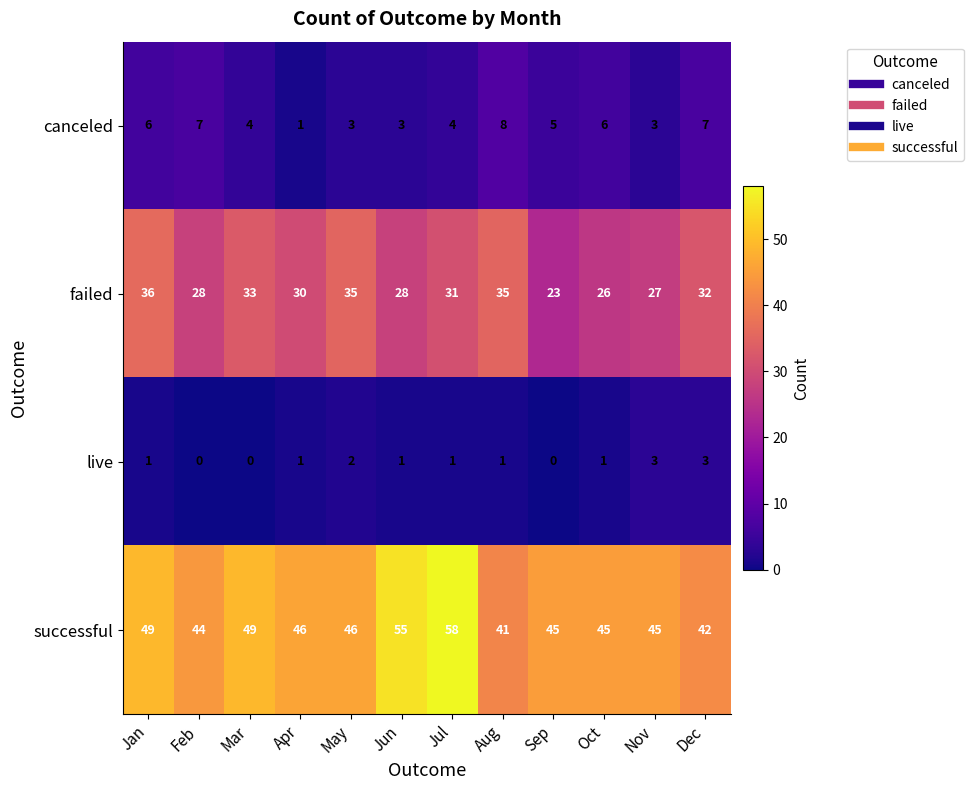

At which label does successful reach its minimum?

Aug